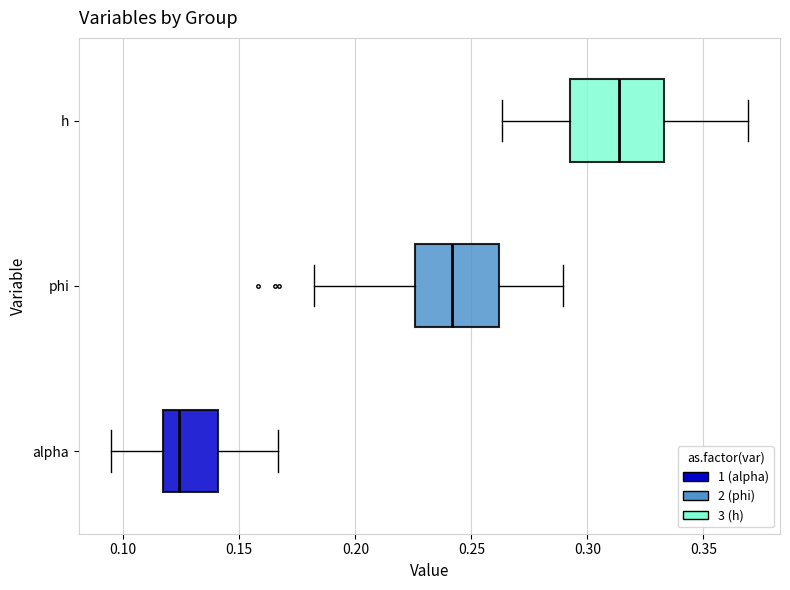

Reading bottom to top, transcribe this box plot: for each box, give where its median line is, the range the box spans, and where its two whiskers end, as read against the x-axis. The values are not printed on the chart, so give them approximately, as read against the axis.

alpha: median 0.125, box 0.115 to 0.140, whiskers 0.095 to 0.165
phi: median 0.240, box 0.225 to 0.260, whiskers 0.180 to 0.290
h: median 0.315, box 0.295 to 0.335, whiskers 0.265 to 0.370